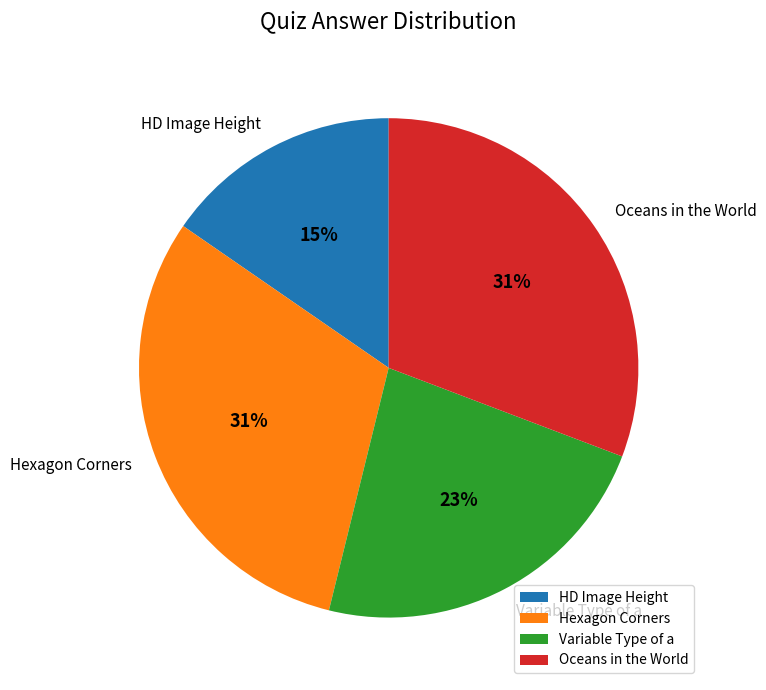

Is it true that HD Image Height is 15% of the pie?

True